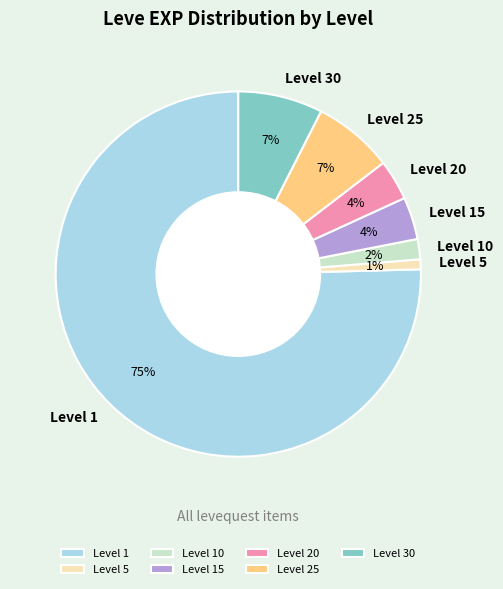

Is it true that Level 20 is 16% of the pie?

False